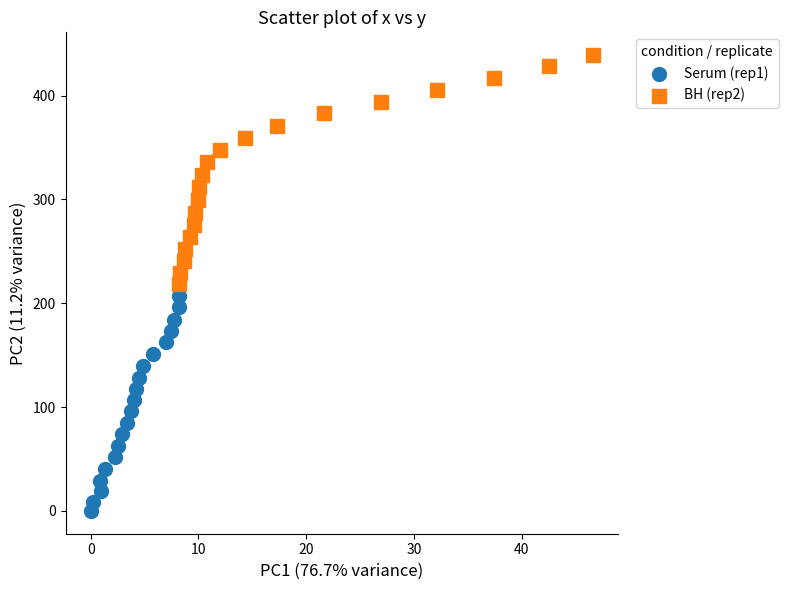

What are all the series names shown in the legend?

Serum (rep1), BH (rep2)